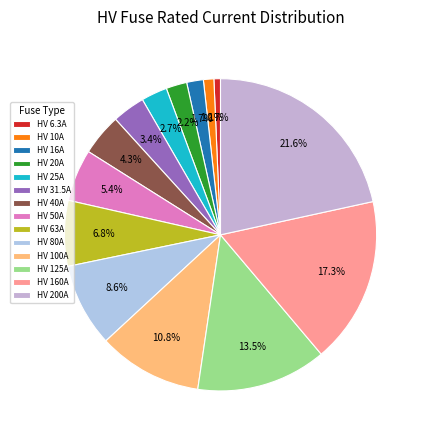

Is it true that HV 50A is 5% of the pie?

True